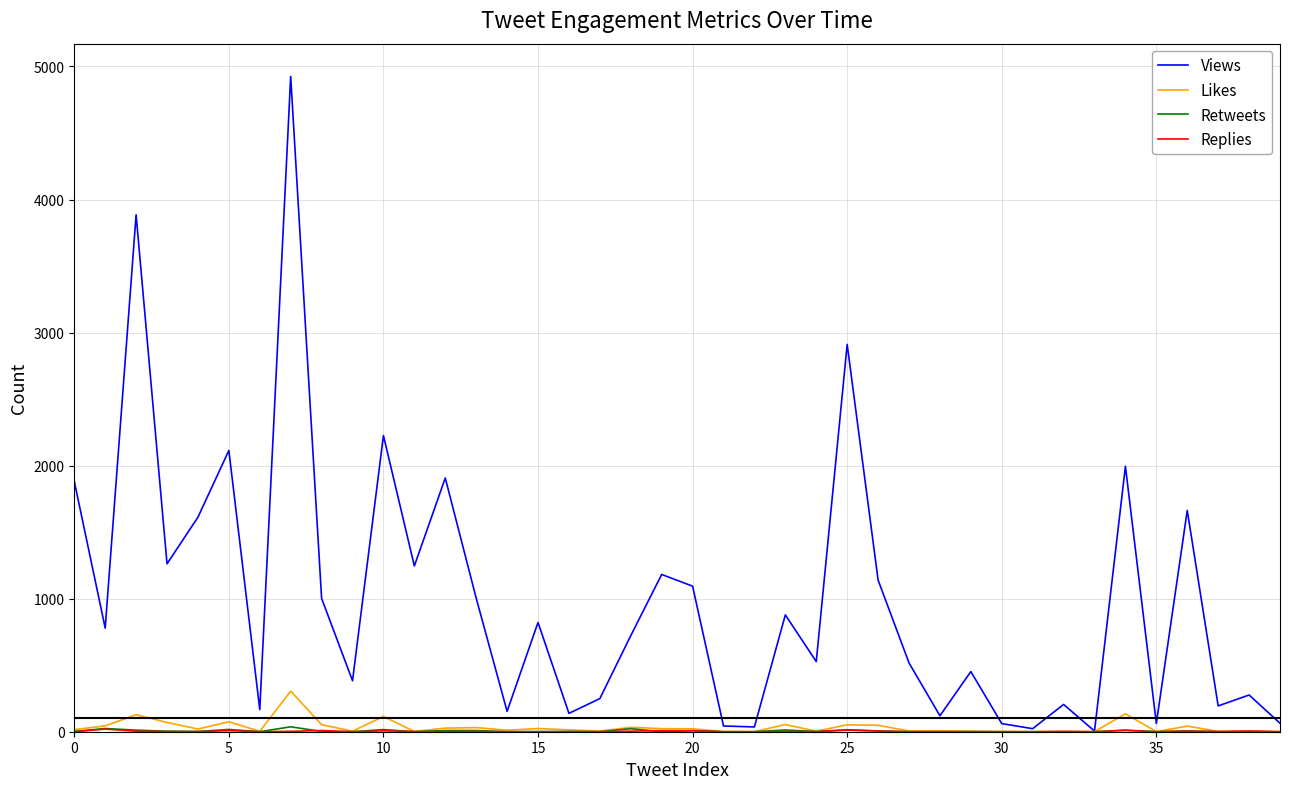

Which series has the largest total across all categories?

Views